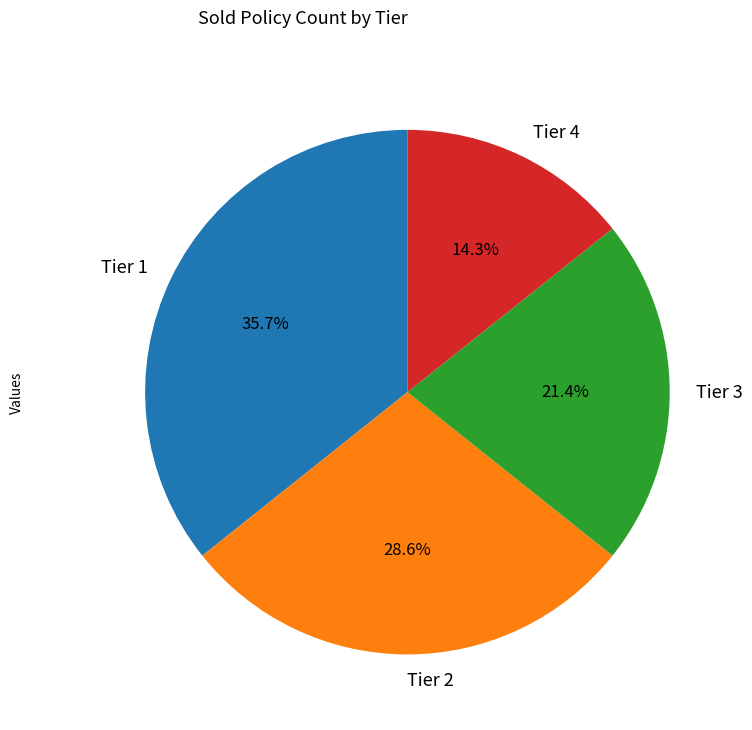

What is the ratio of the value at Tier 4 to the value at Tier 2?

0.5